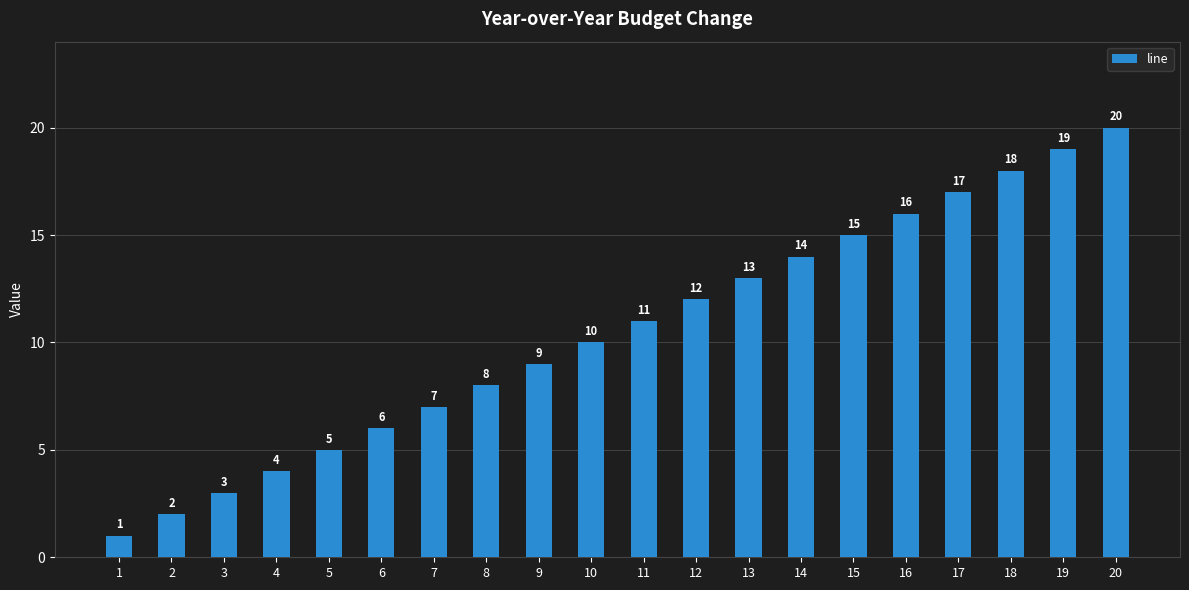

How many categories are shown in the chart?

20